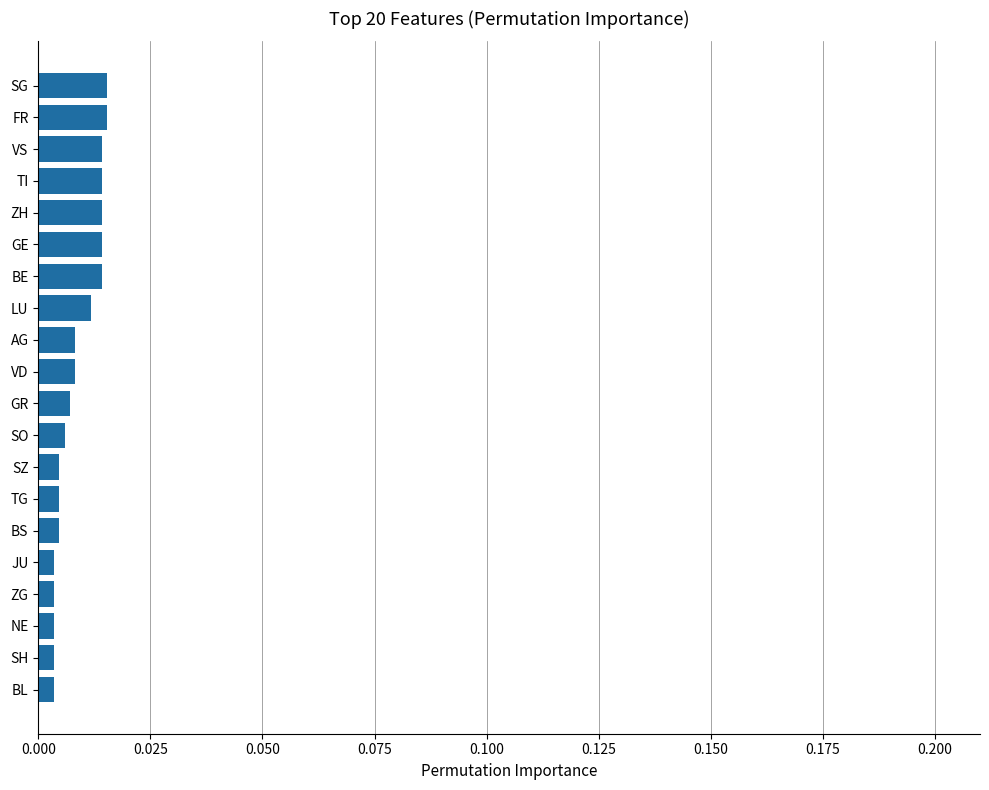

Between SZ and SG, which is larger?

SG